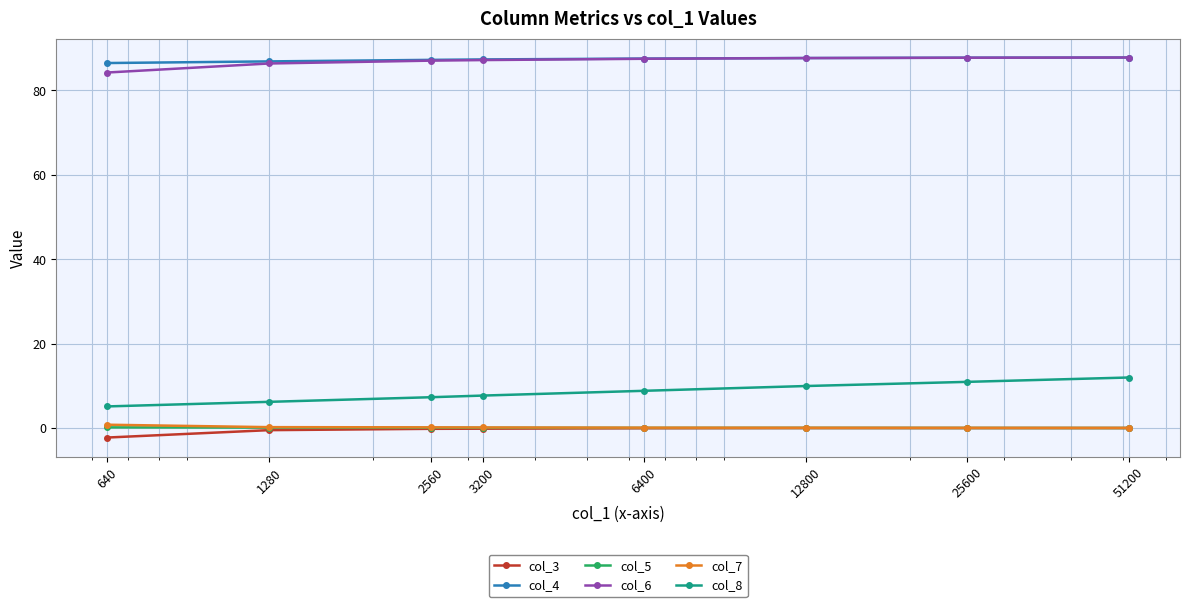

True or false: col_6 and col_7 cross at least once.

False